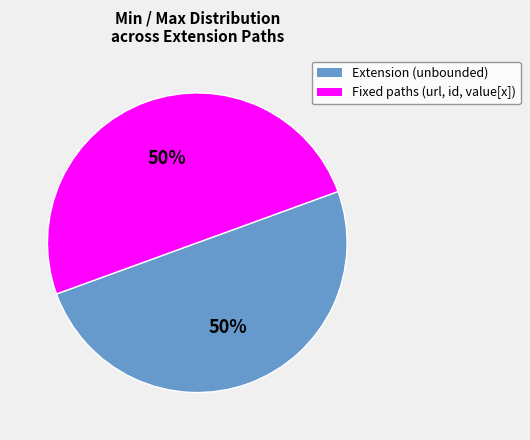

To the nearest percent, what is the average slice percentage?

50%